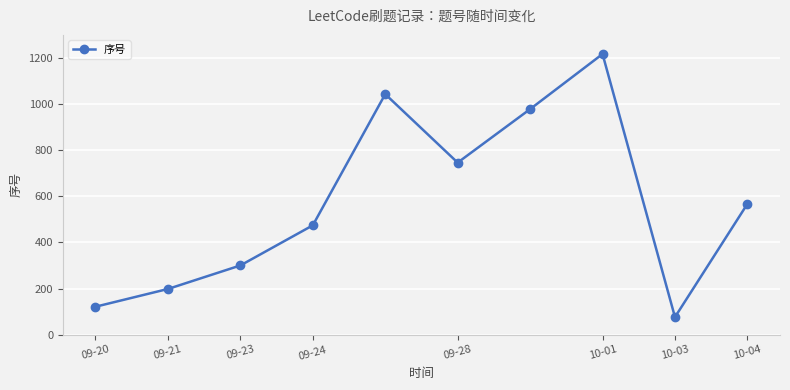

What is the smallest value displayed?

76